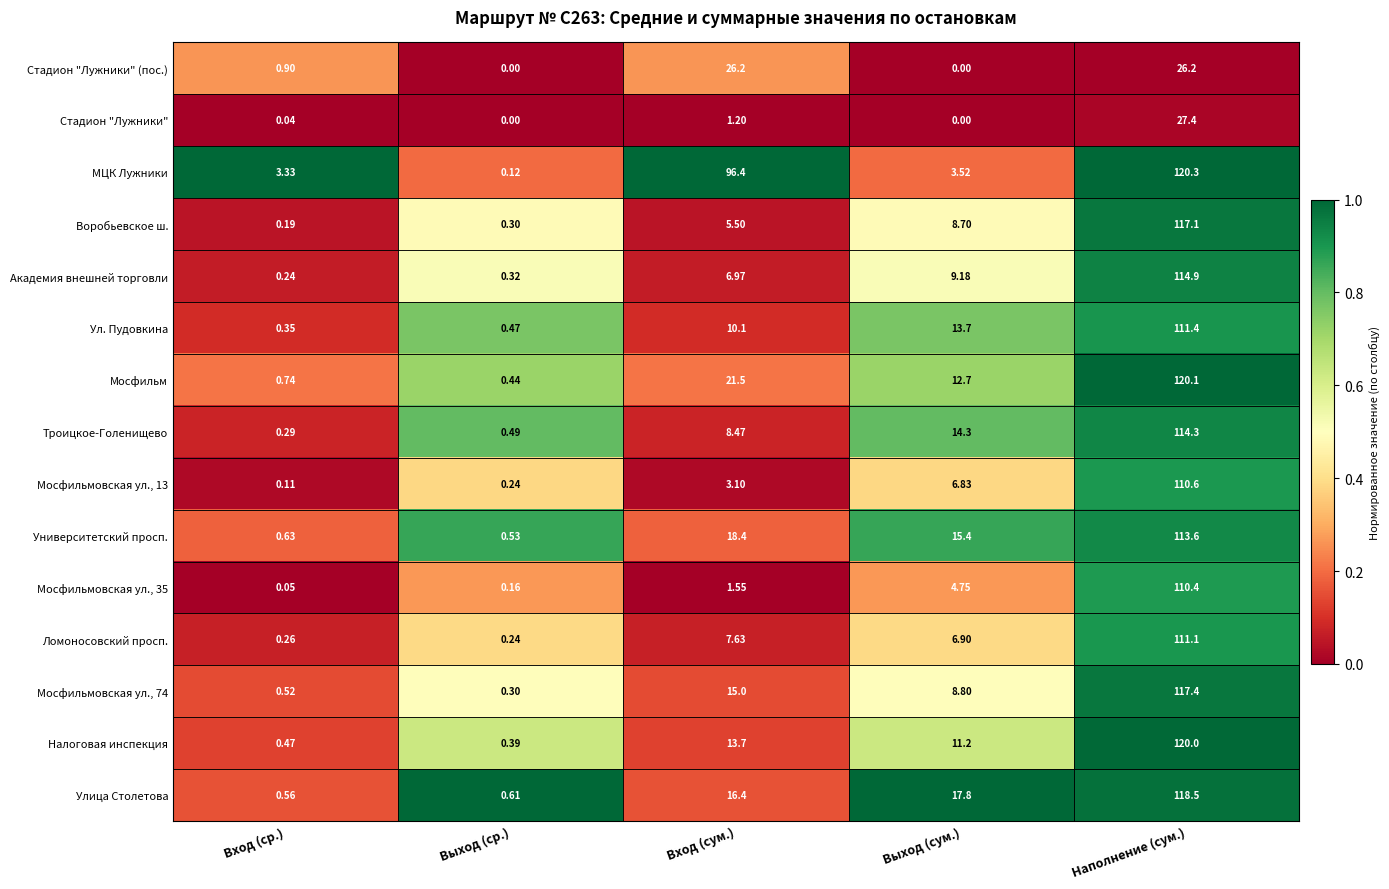

List the labels in order of Налоговая инспекция value, largest first.

Наполнение (сум.), Вход (сум.), Выход (сум.), Вход (ср.), Выход (ср.)